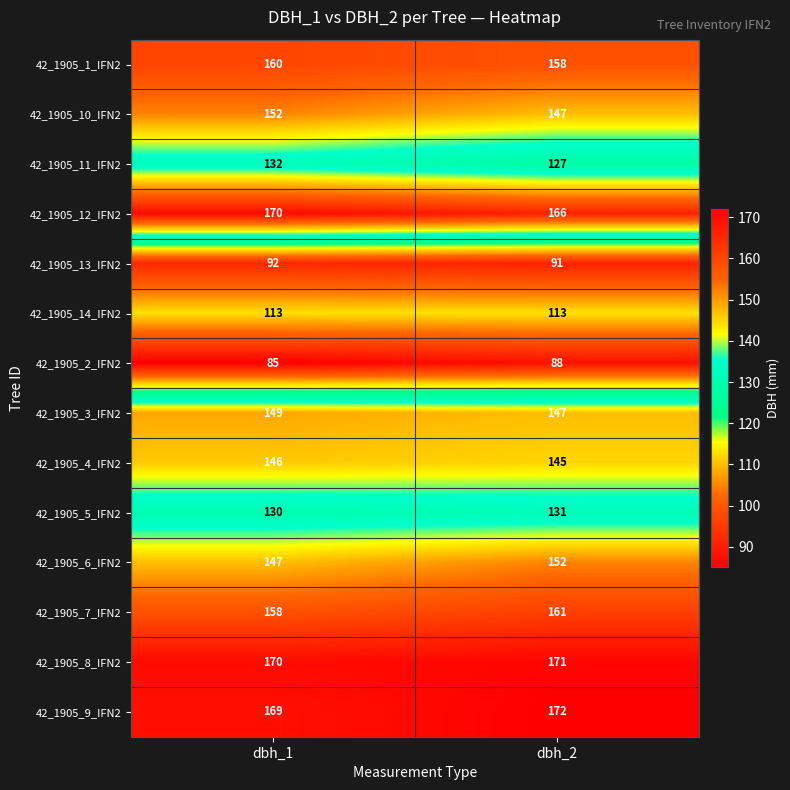

How many distinct data groups are displayed?

14